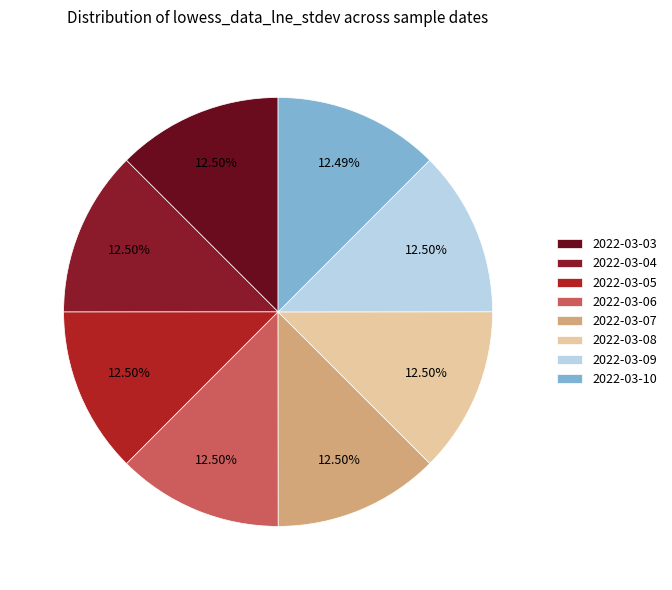

Is there any slice that represents more than half of the pie?

No